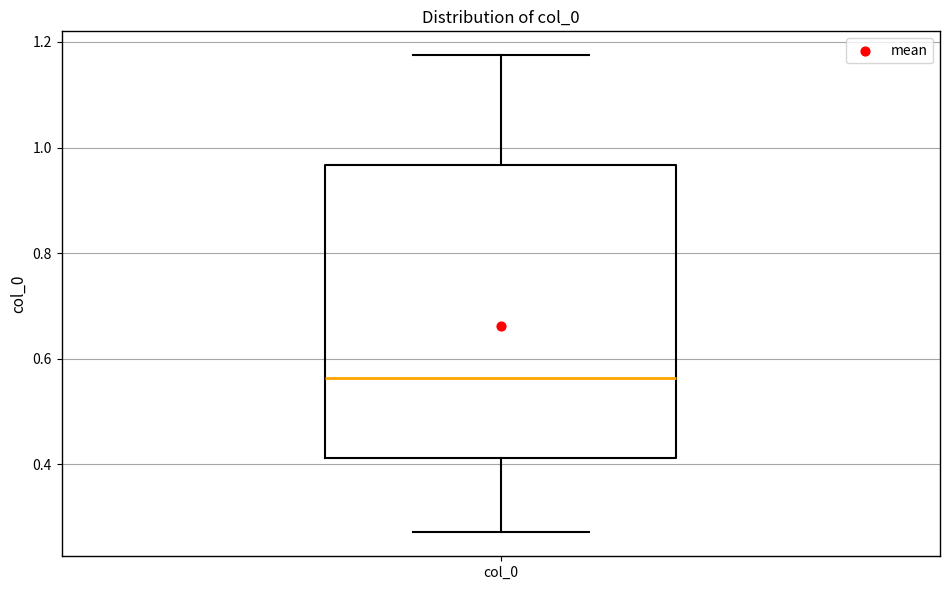

Transcribe this box plot: give where the median line is, the range the box spans, and where the two whiskers end, as read against the y-axis. The values are not printed on the chart, so give them approximately, as read against the axis.

median 0.56, box 0.42 to 0.96, whiskers 0.28 to 1.18